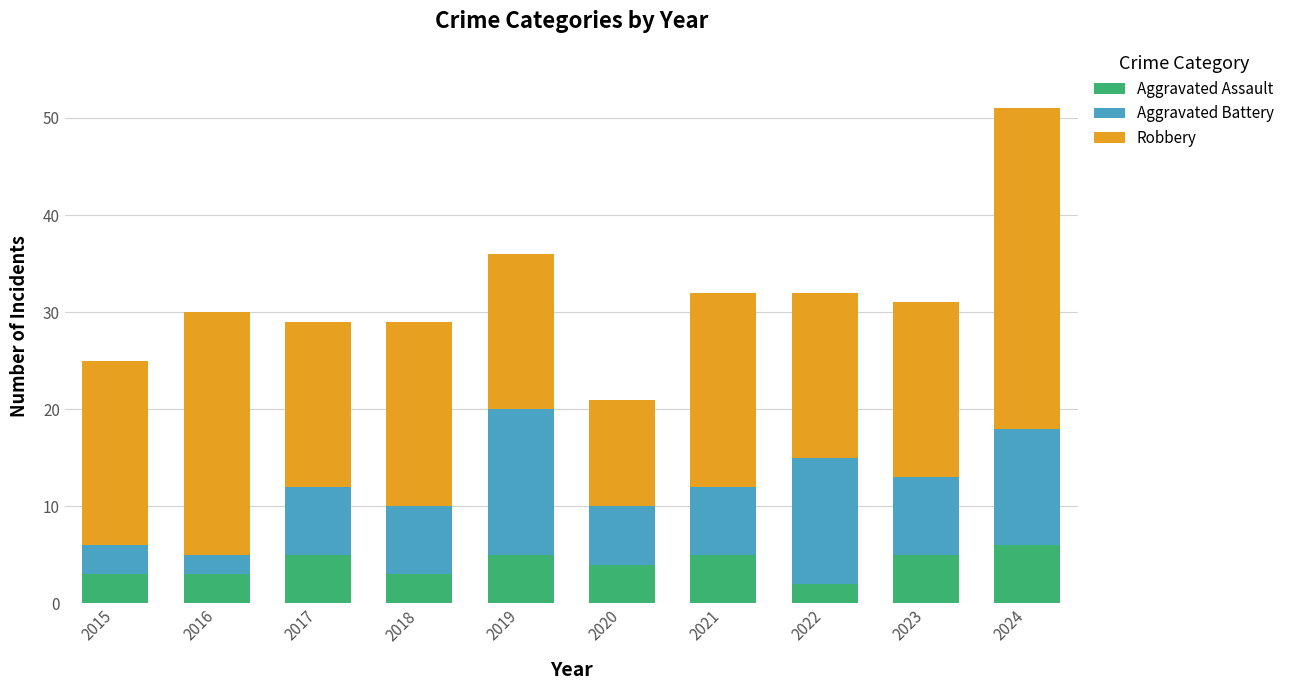

What is the total value across all series at 2019?

36